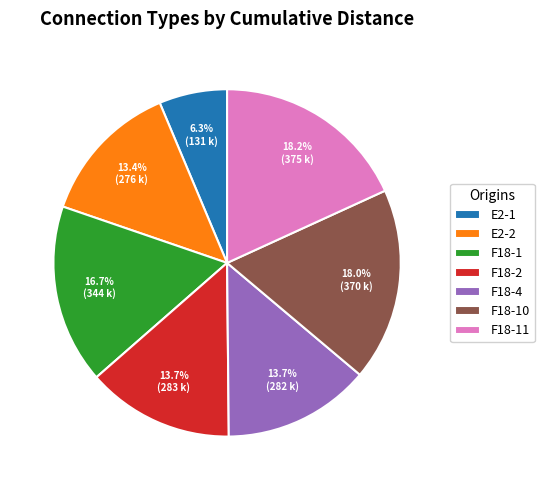

What is the smallest slice in the pie chart?

E2-1